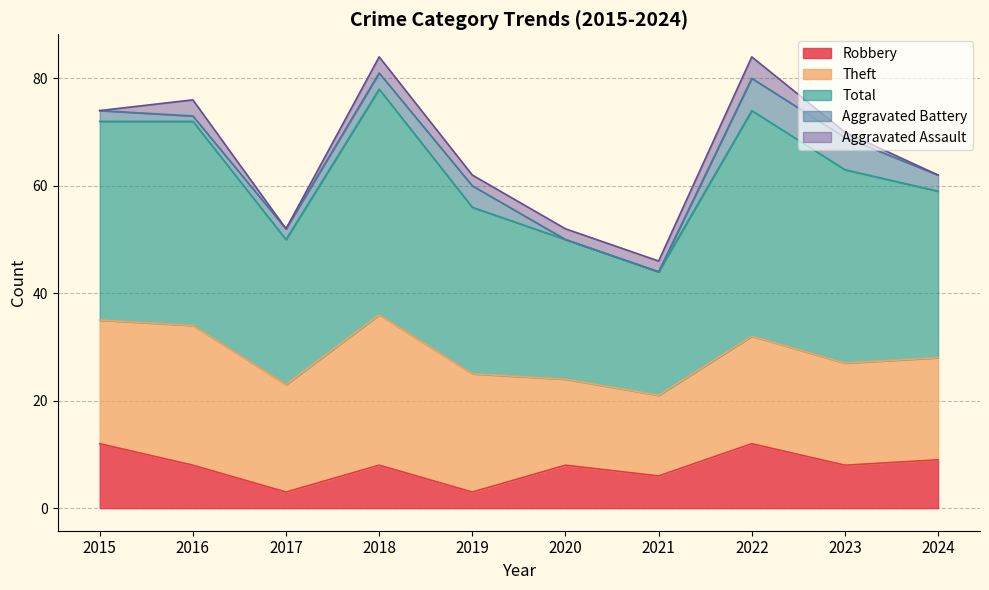

True or false: Theft and Aggravated Assault cross at least once.

False